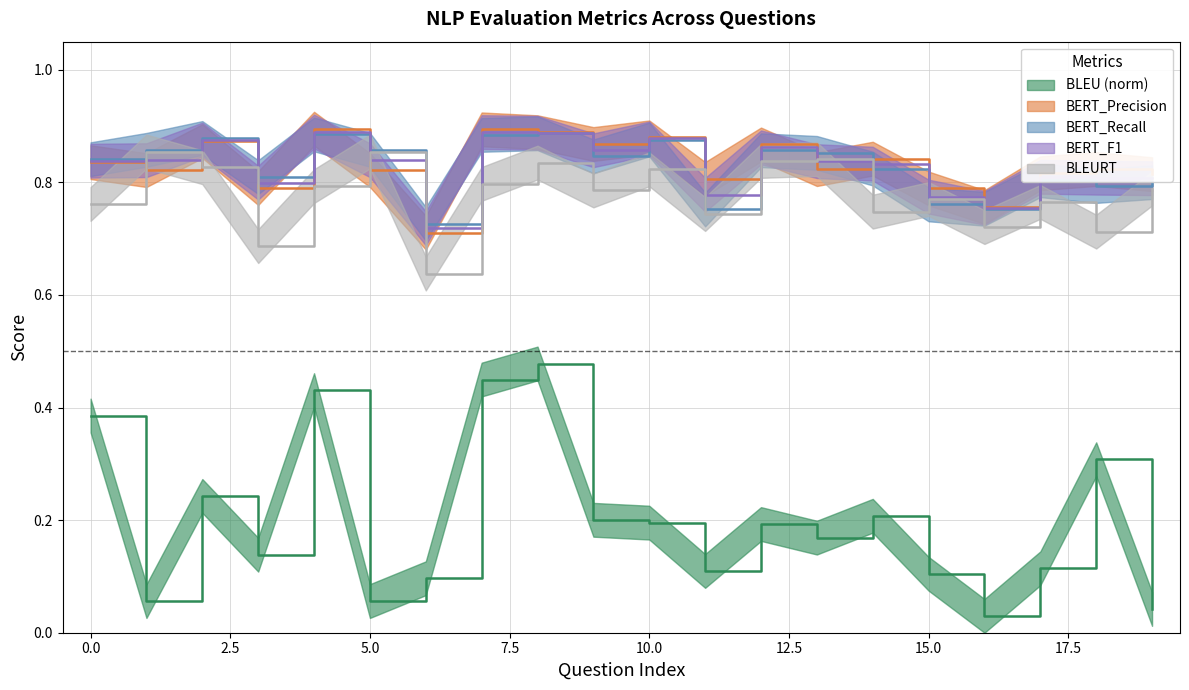

Count the number of data series in this chart.

5